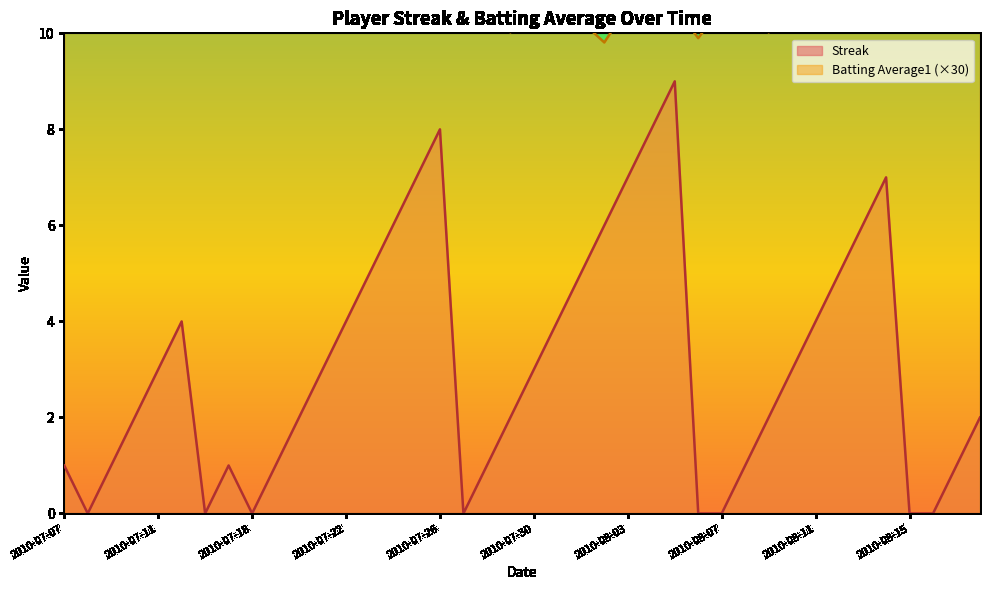

Reading right to left, transcribe all the data shown in this chart.

Streak: 2.0	1.0	0.0	0.0	7.0	6.0	5.0	4.0	3.0	2.0	1.0	0.0	0.0	9.0	8.0	7.0	6.0	5.0	4.0	3.0	2.0	1.0	0.0	8.0	7.0	6.0	5.0	4.0	3.0	2.0	1.0	0.0	1.0	0.0	4.0	3.0	2.0	1.0	0.0	1.0
Batting Average1: 10.6	10.6	10.3	10.6	10.3	10.6	10.3	10.6	10.6	10.0	10.6	10.6	9.9	10.6	10.3	10.6	9.8	10.3	10.3	10.6	10.0	10.6	10.6	10.6	10.3	10.3	10.6	10.6	10.3	10.6	10.6	10.6	10.6	10.6	10.6	10.3	10.6	10.6	10.3	10.6